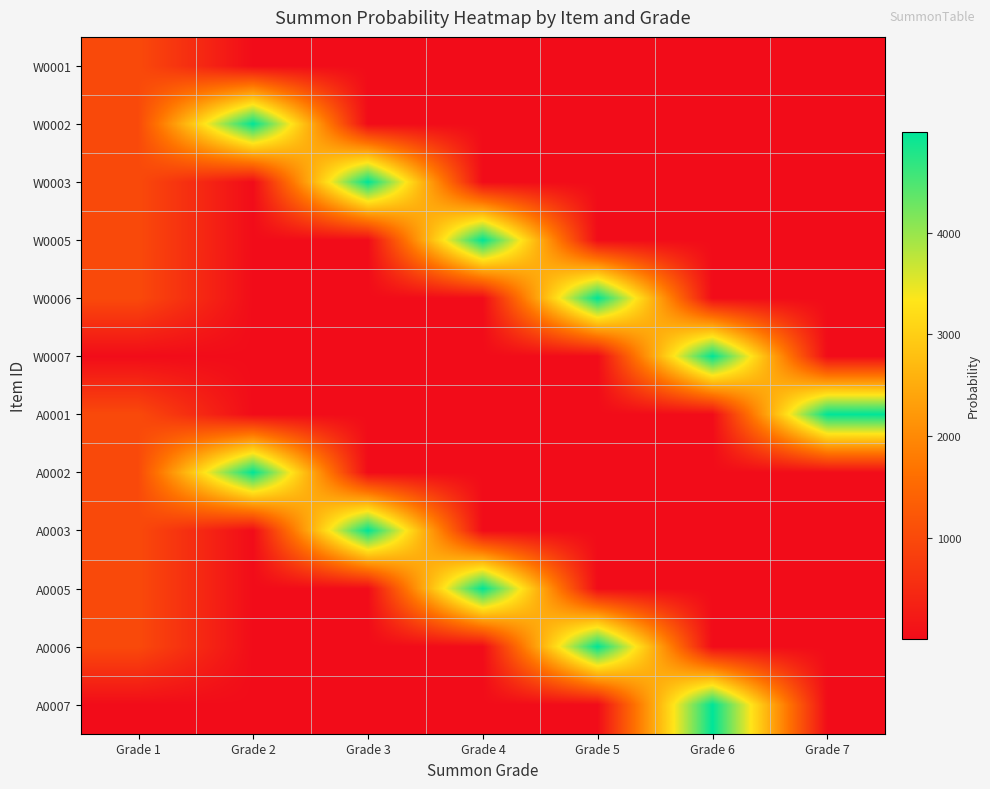

What is the difference between the highest and lowest values at Grade 6?

4994